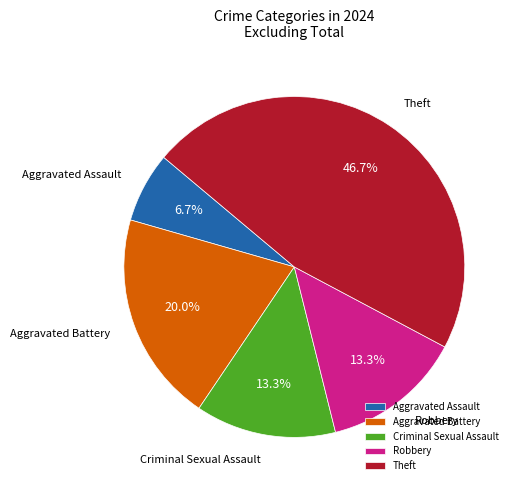

How many slices are in this pie chart?

5